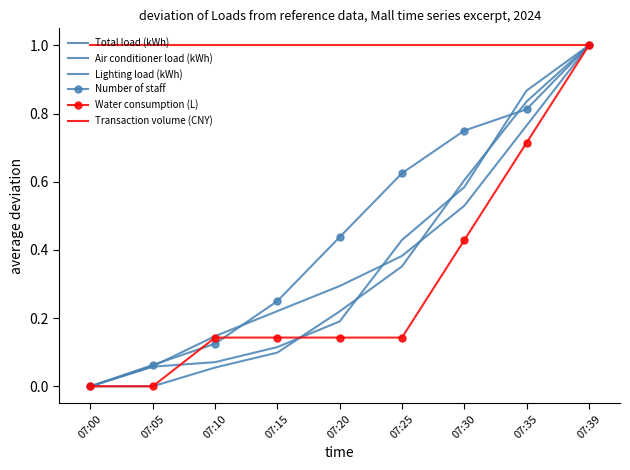

What value does the Air conditioner load (kWh) series have at 07:10?

0.1